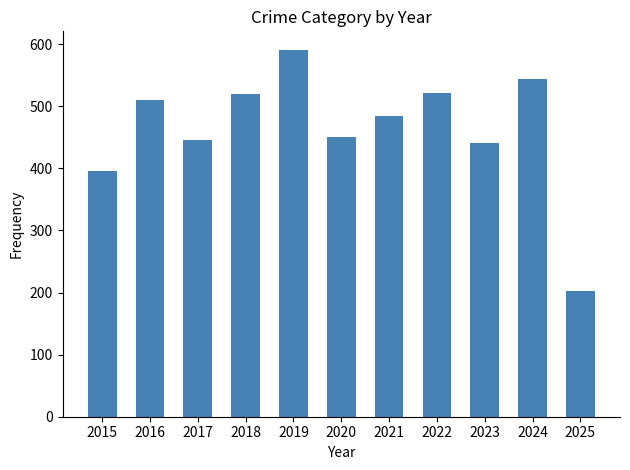

What is the average value?

464